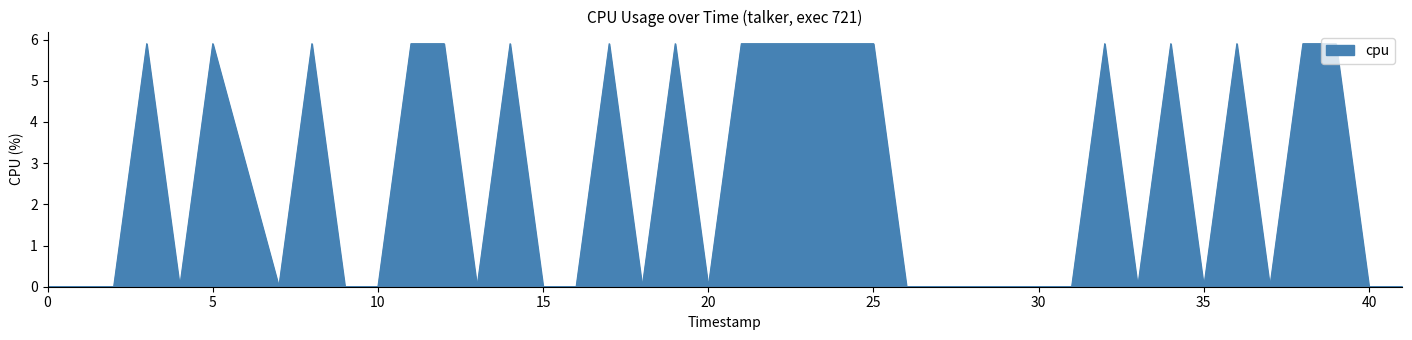

Does the chart display data point markers on the line(s)?

No